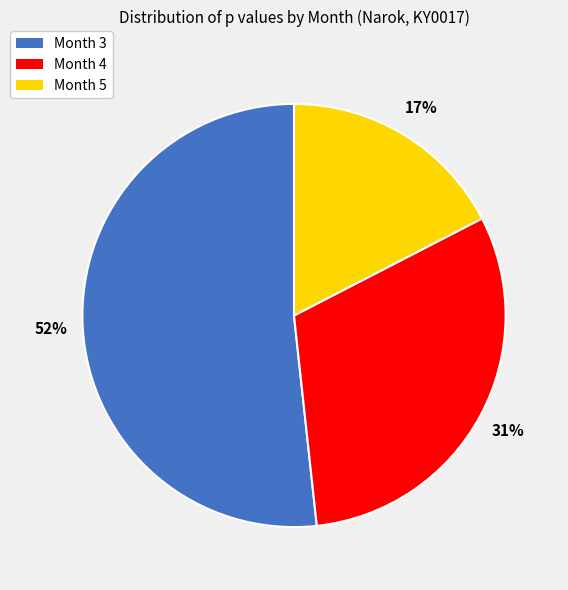

Does any single category account for the majority?

Yes